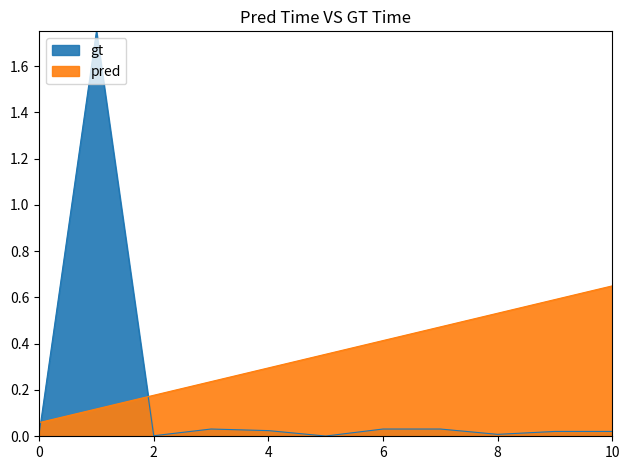

What is the value of the pred point at the 1st from the left?

0.1